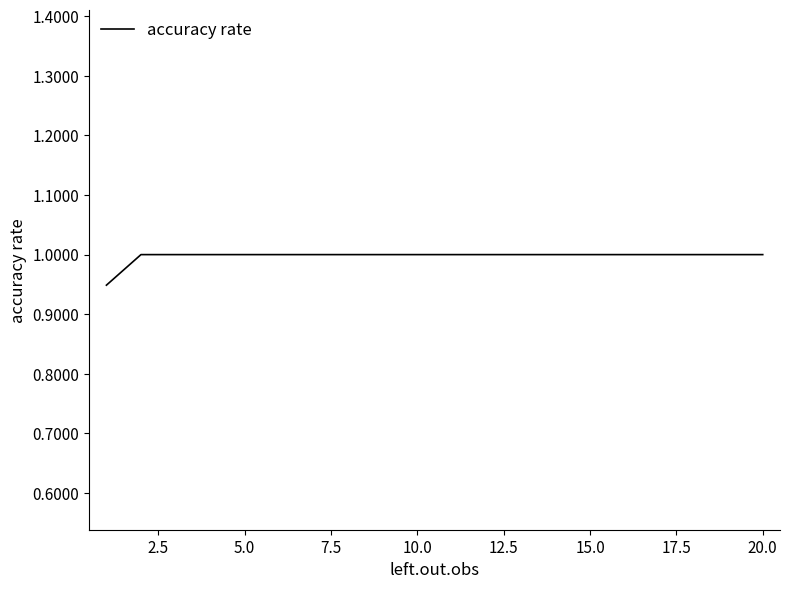

What is the maximum value shown in the chart?

1.0